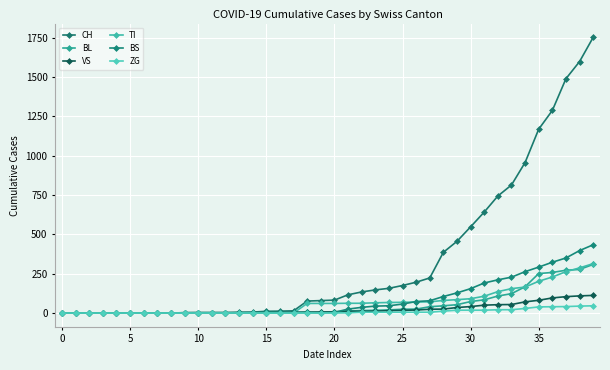

How many data points in ZG are above 0?

19